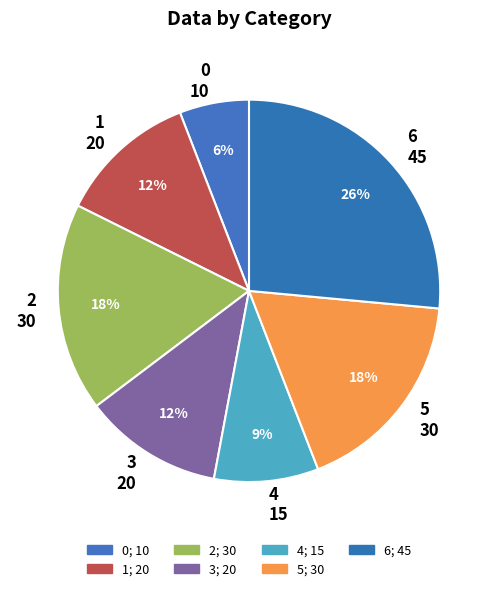

Is it true that 2 is 5% of the pie?

False